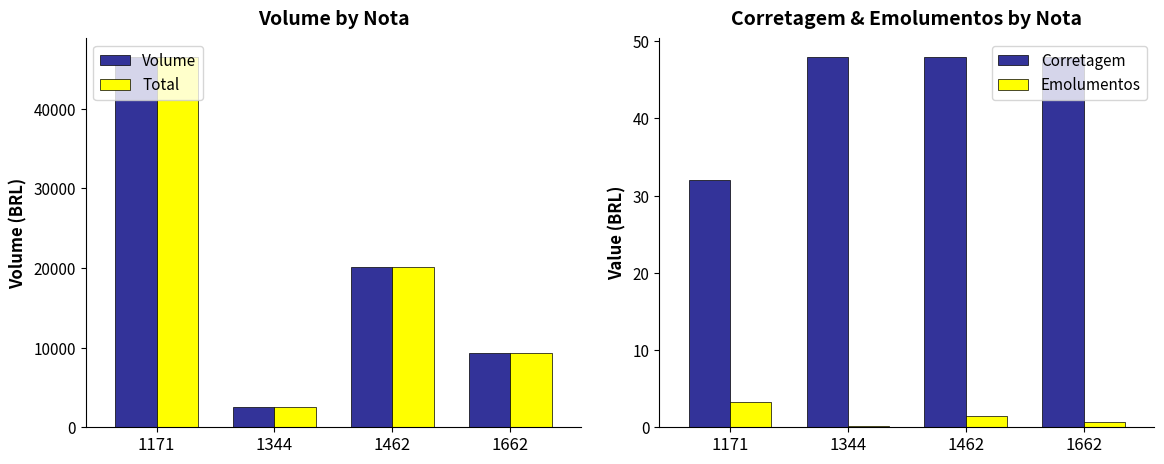

Which series has the largest total across all categories?

Volume